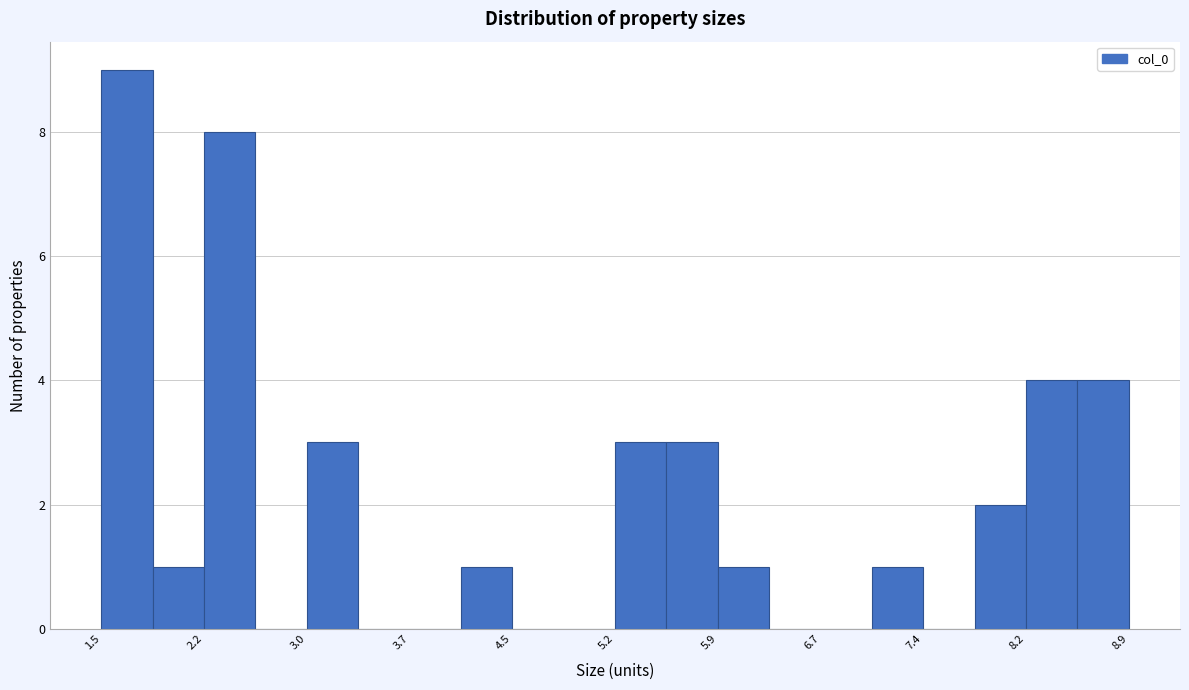

Around what value on the x-axis is the tallest bar? Give the approximate position of its centre, as read against the axis.

1.7